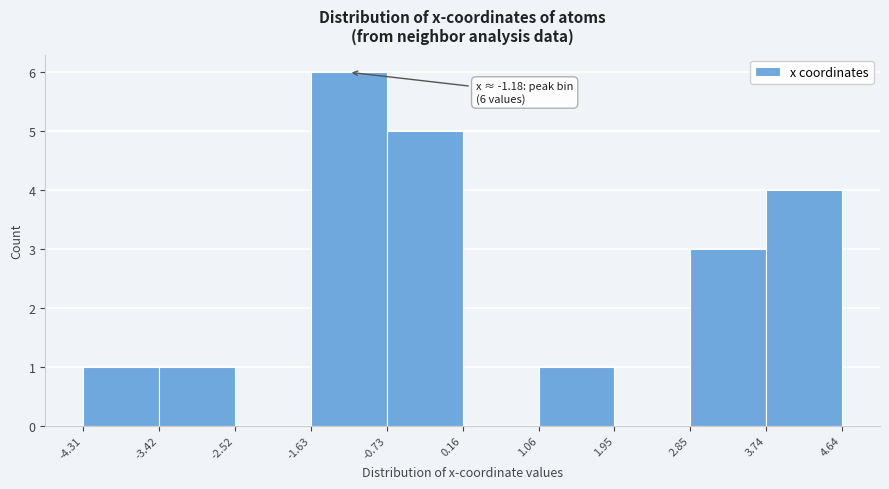

Over which range of the x-axis is the bar tallest?

-1.63 to -0.73